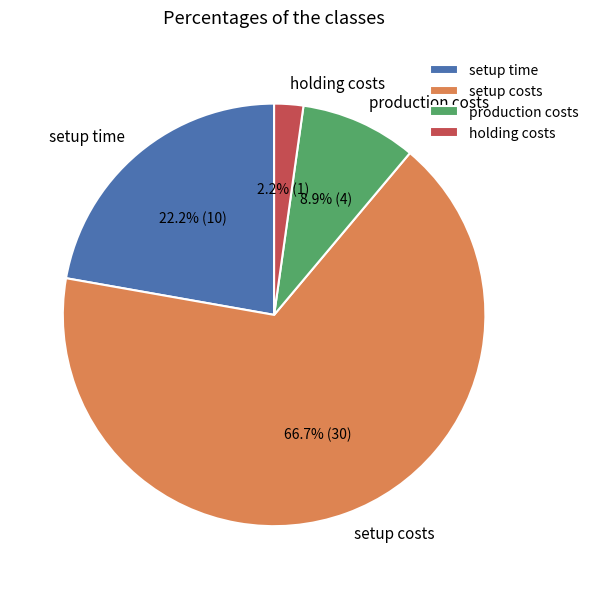

To the nearest percent, what is the combined percentage of setup costs and setup time?

89%